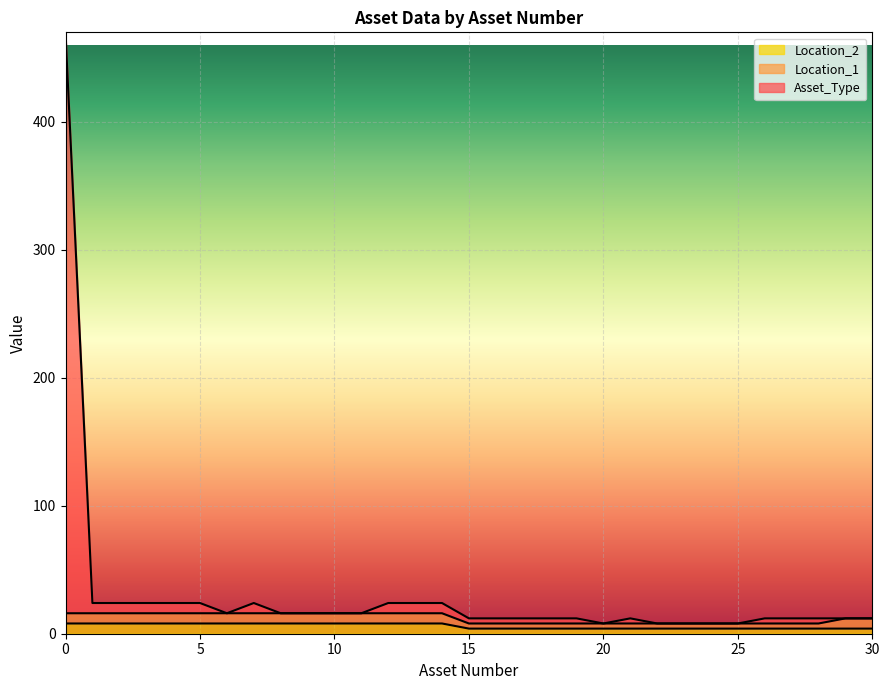

What is the difference between the Asset_Type values at 14 and 21?

12